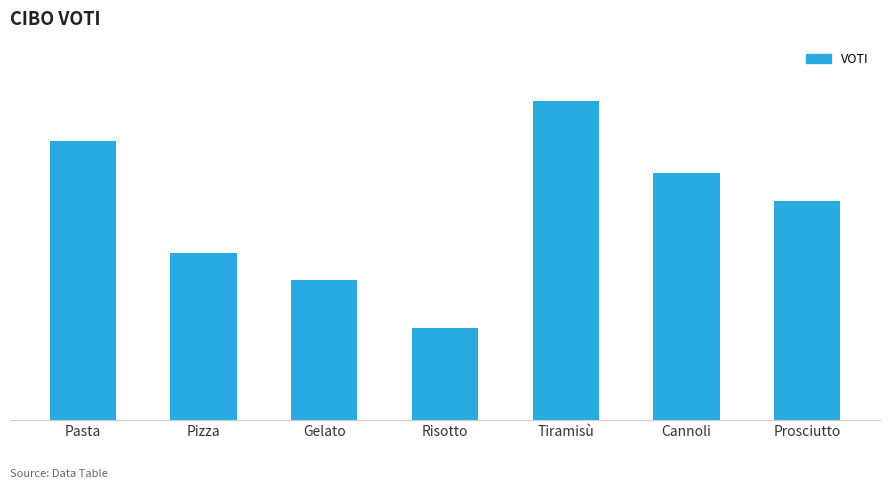

Which label corresponds to the largest value in the chart?

Tiramisù